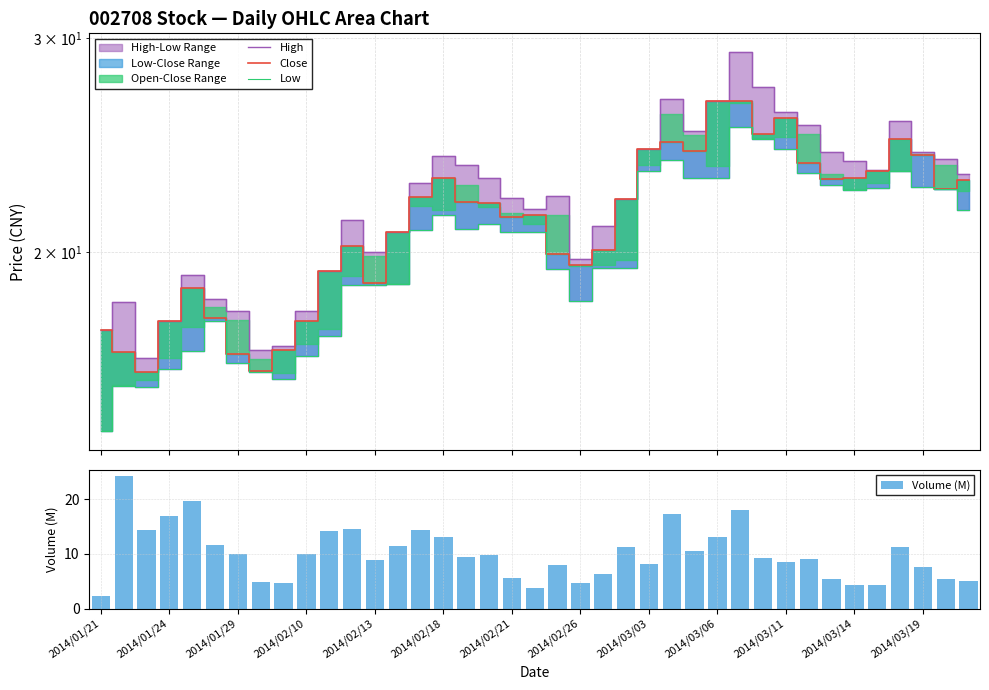

What is the difference between the second highest and minimum values in the Volume (M) series?

17.2